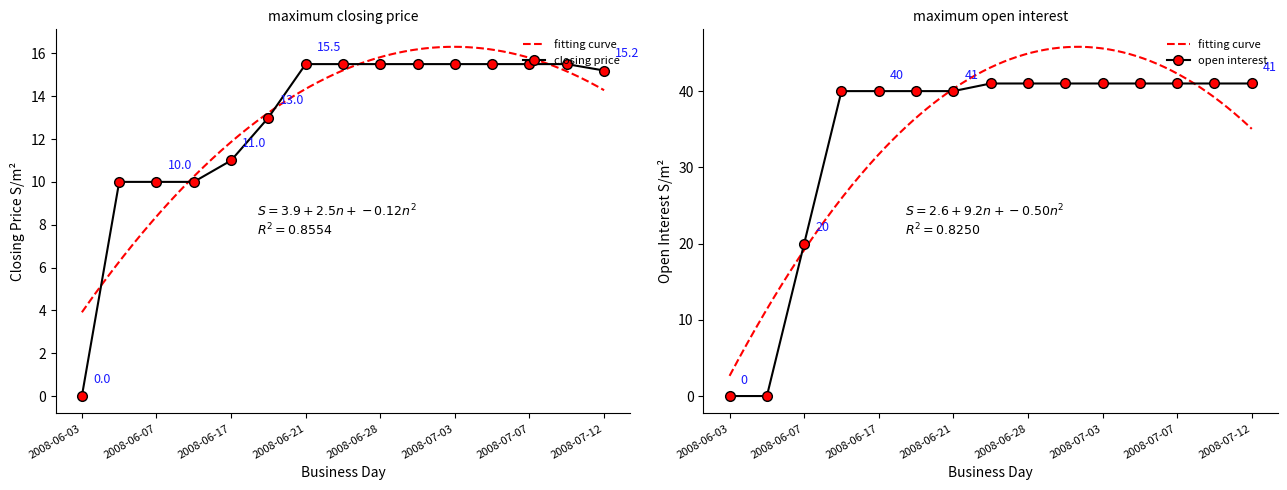

At how many categories does at least one series exceed 40?

8